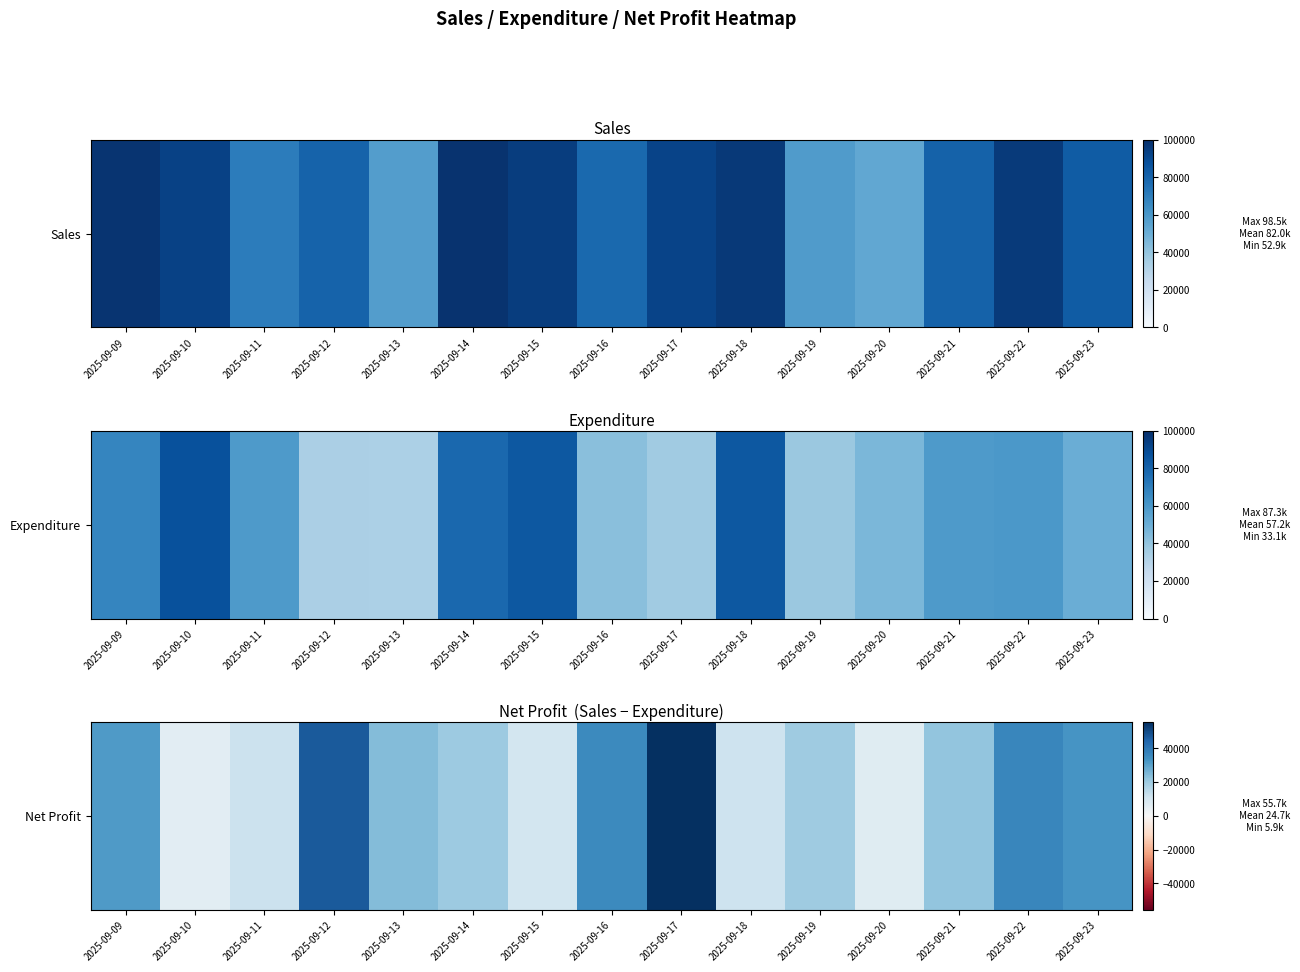

At which category does the chart reach its minimum across all series?

2025-09-10